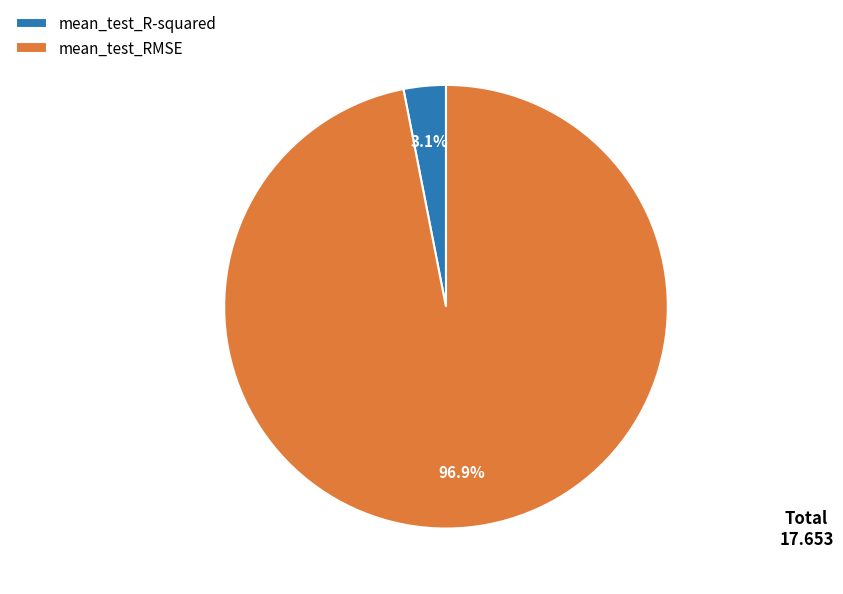

Which slice is the largest?

mean_test_RMSE